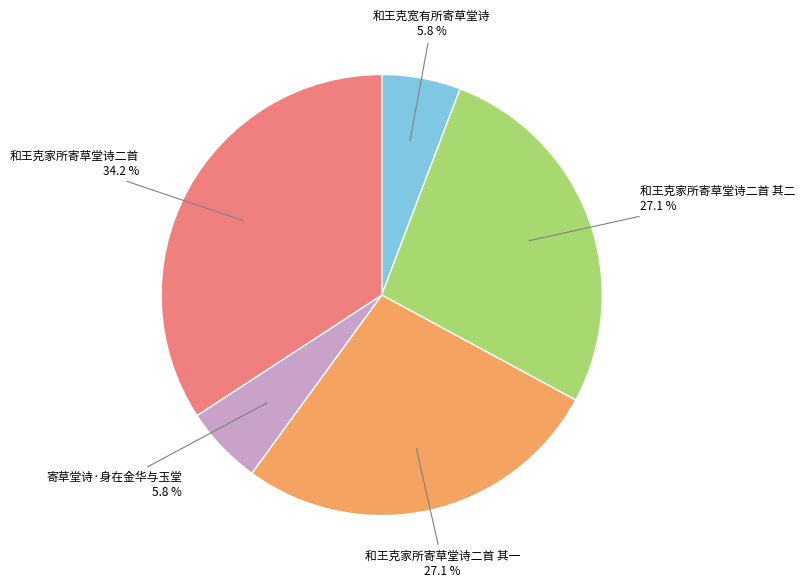

Which has a higher value, 和王克家所寄草堂诗二首 其二 or 和王克家所寄草堂诗二首?

和王克家所寄草堂诗二首